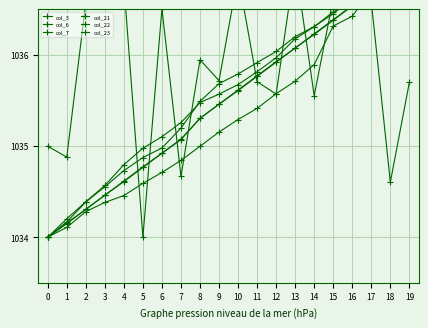

Where is col_6 nearest to the value 1035?

6